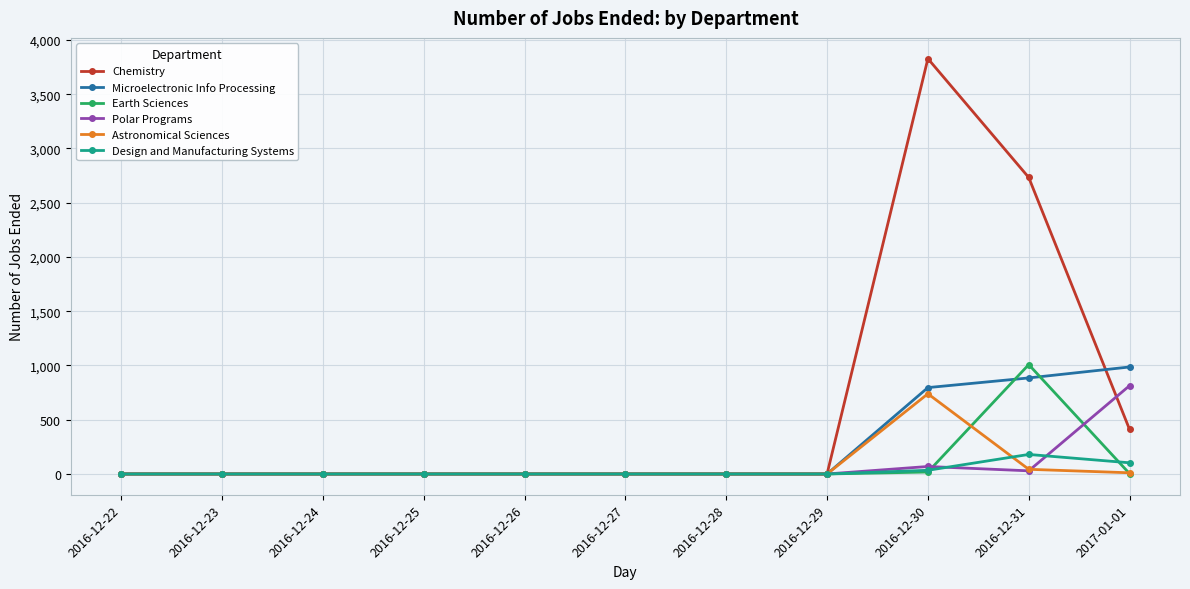

The value of Microelectronic Info Processing at 2016-12-30 is 540. True or false?

False